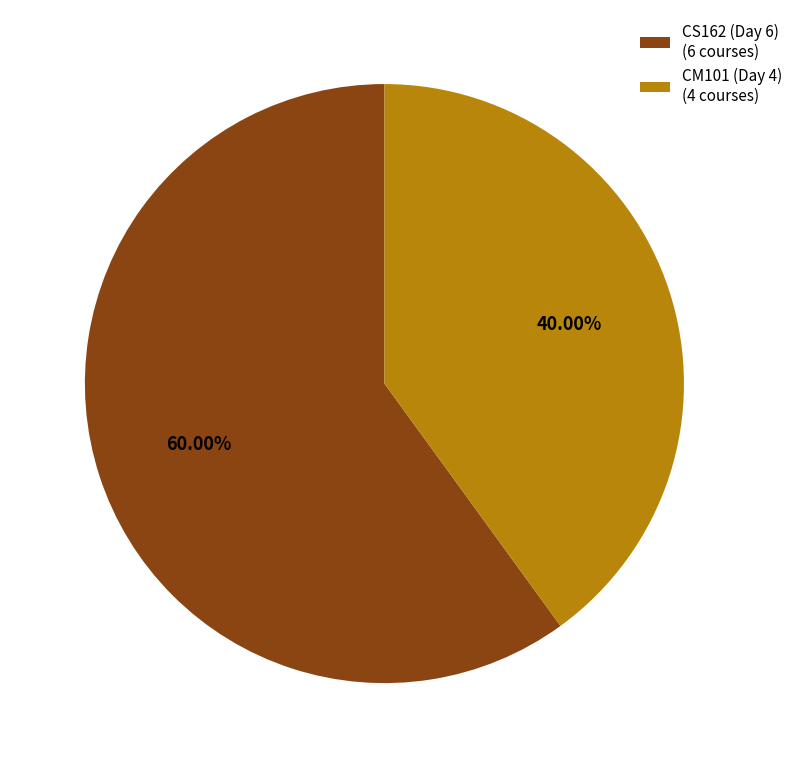

Which slice represents more than half of the pie?

CS162 (Day 6)